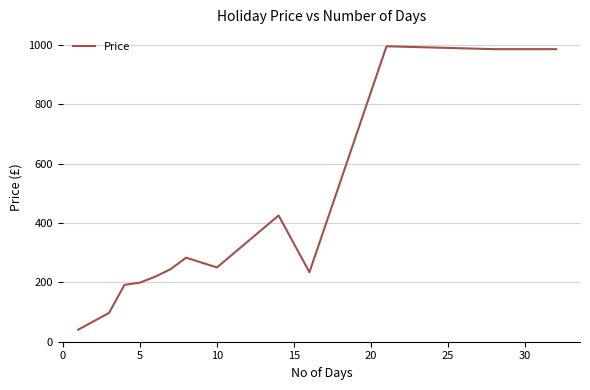

What is the maximum value shown in the chart?

994.7